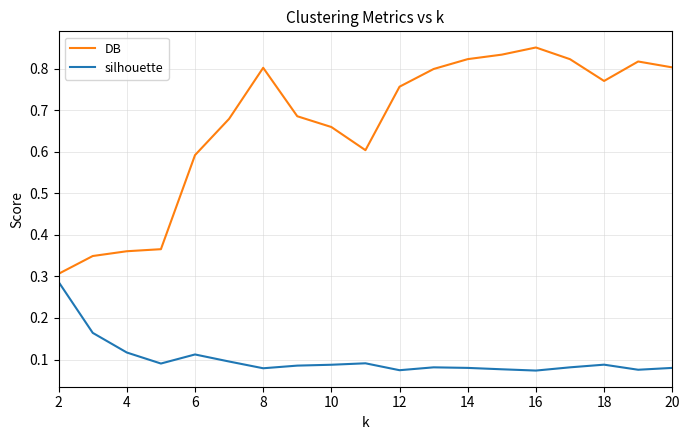

List the series in order of their overall mean, lowest first.

silhouette, DB